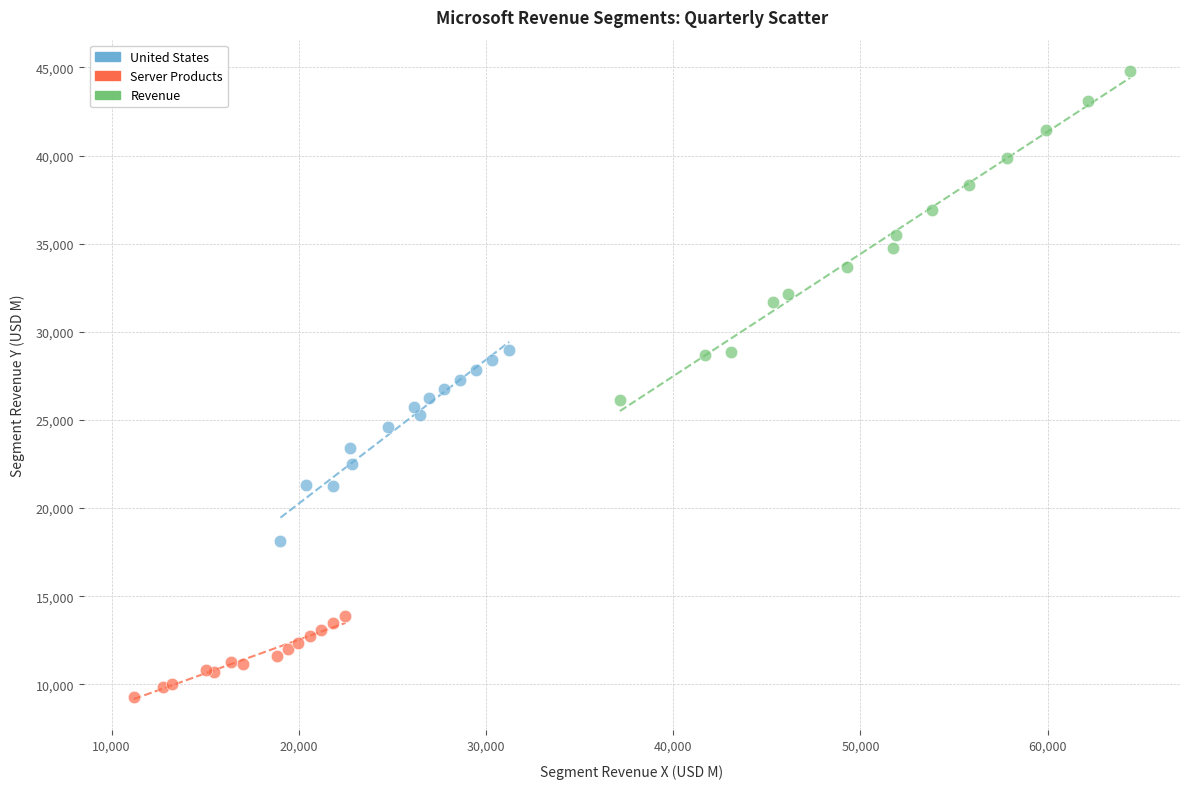

Which series has the widest spread of Y values?

Revenue